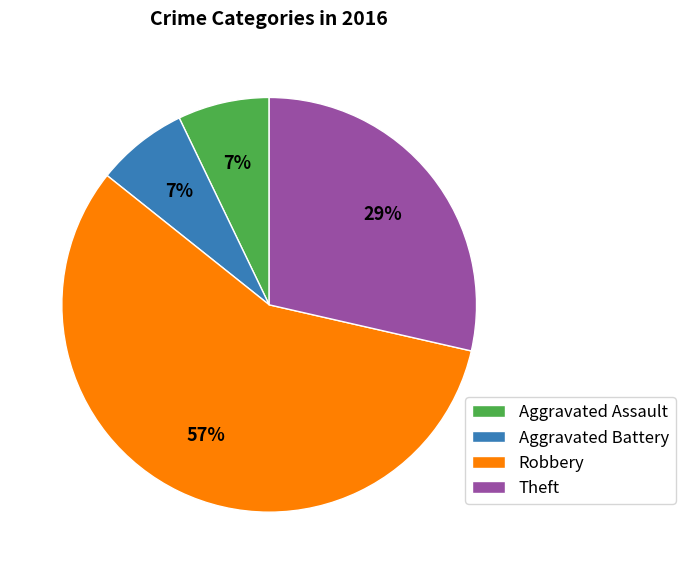

How many slices are in this pie chart?

4